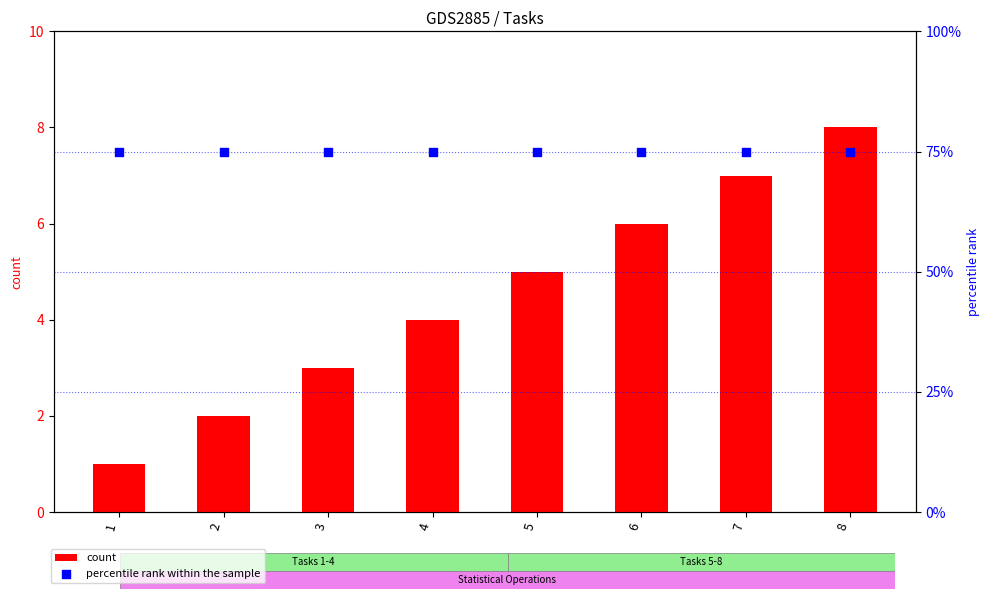

Which series has the largest total across all categories?

percentile rank within the sample